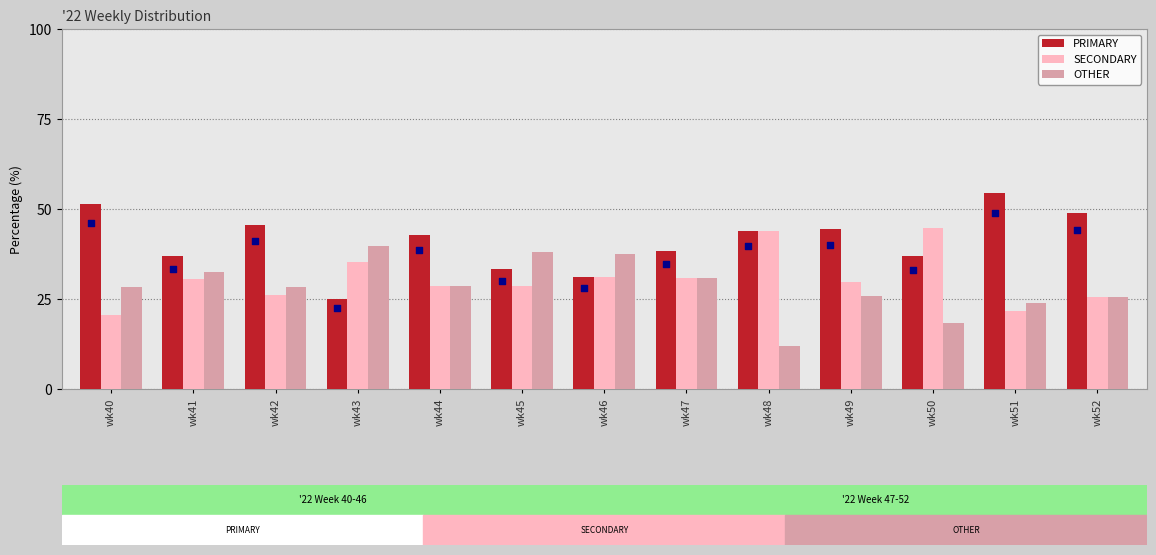

Which series reaches the minimum Y coordinate?

OTHER